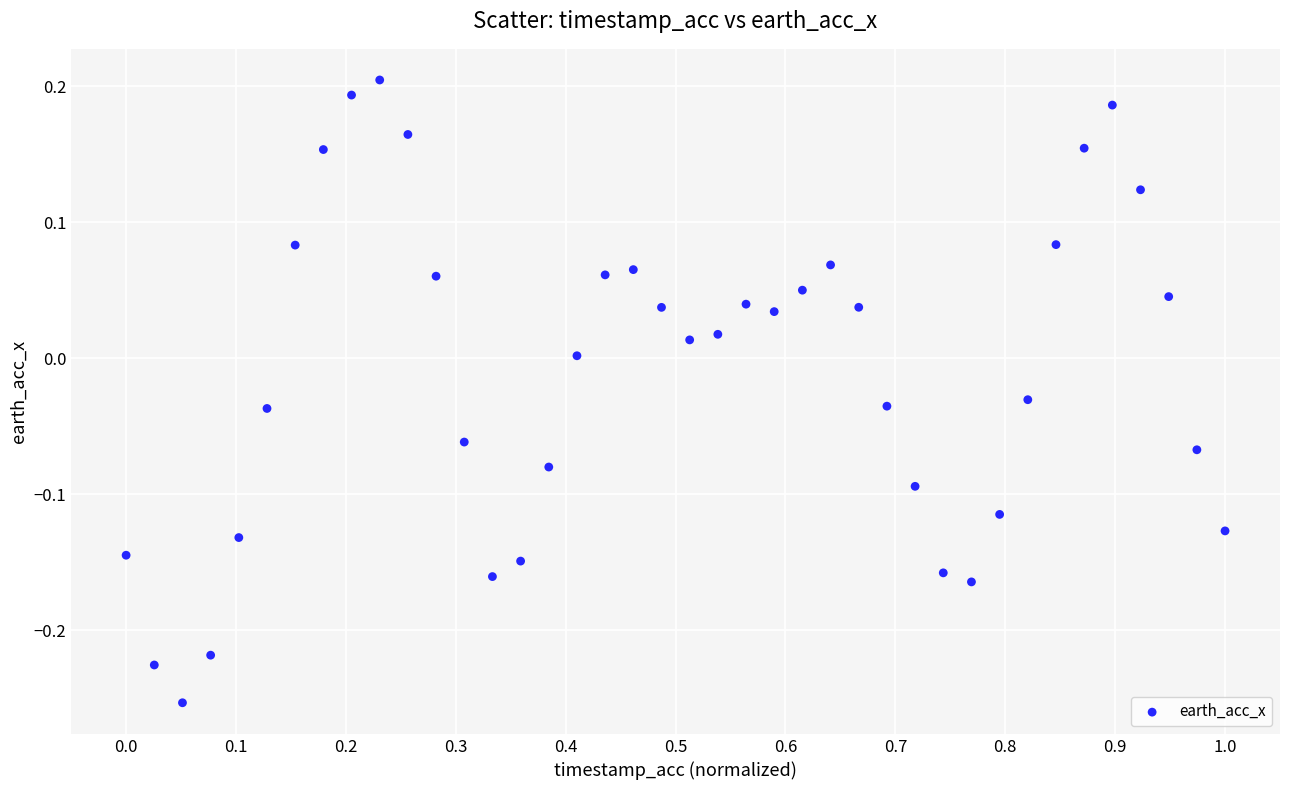

What is the range of Y values (max minus min)?

0.5